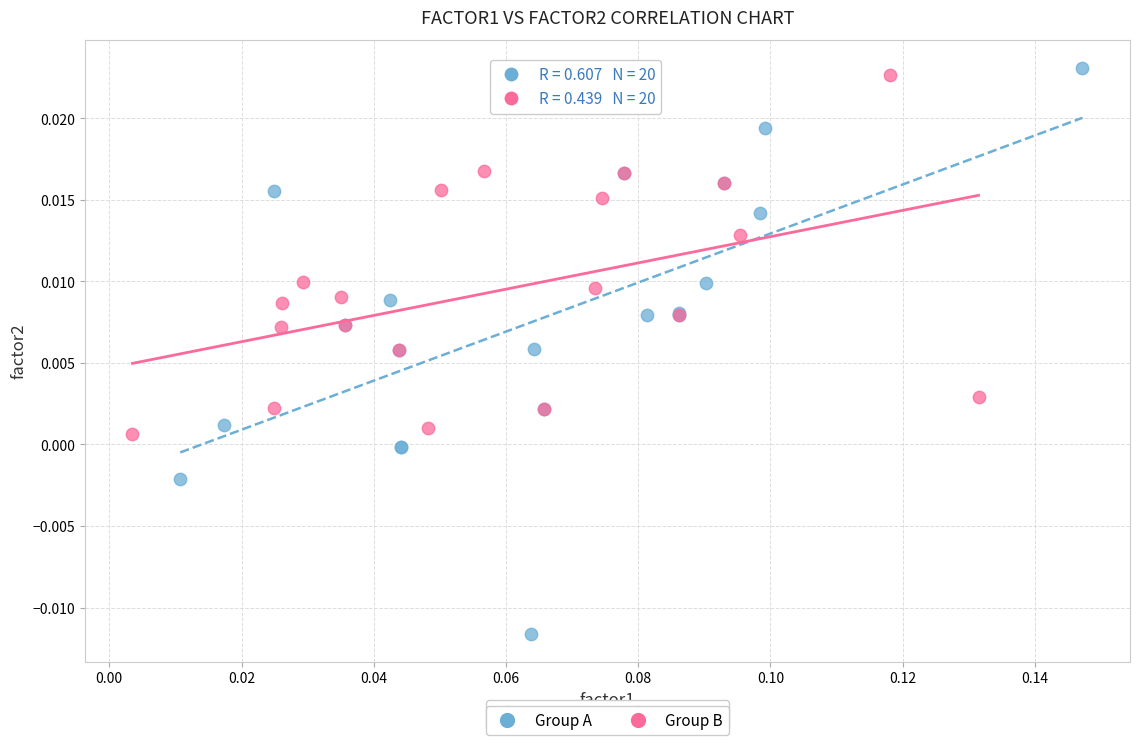

Which series has the largest Y range (max minus min)?

Group A